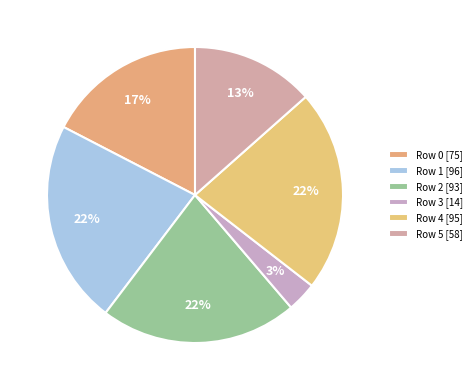

What is the ratio of the value at Row 0 to the value at Row 3?

5.4